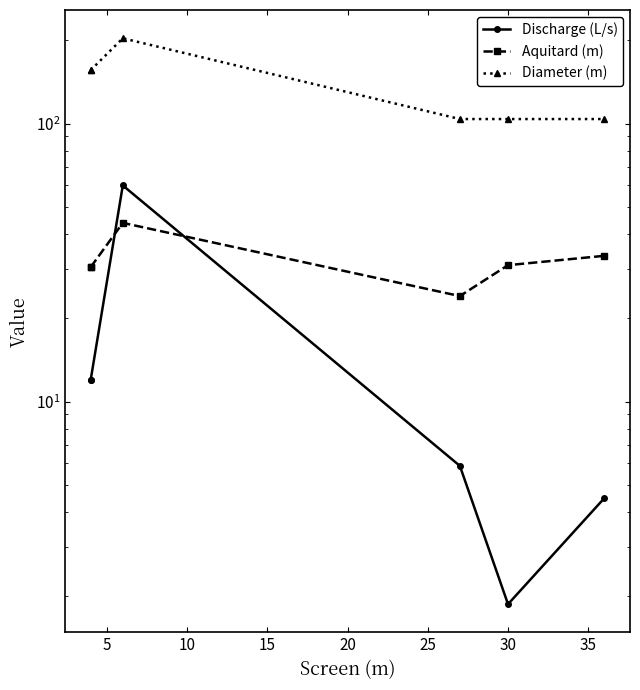

True or false: Aquitard (m) has a value of 13.7 at 30.

False